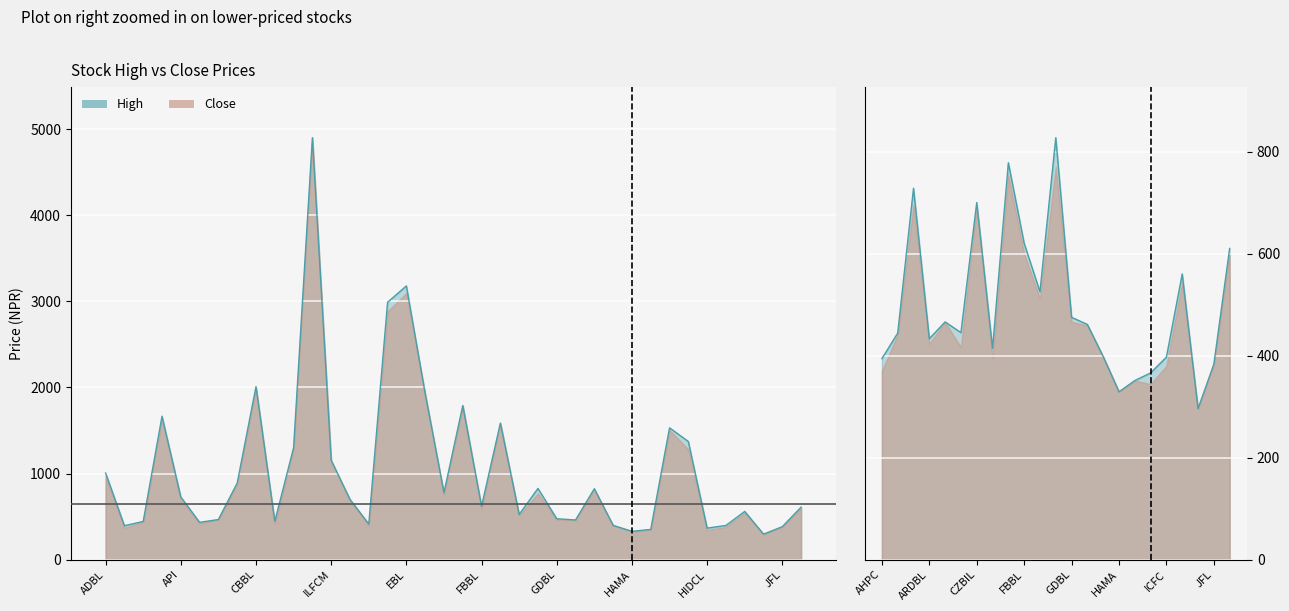

What position from the left is ILFCM?

13